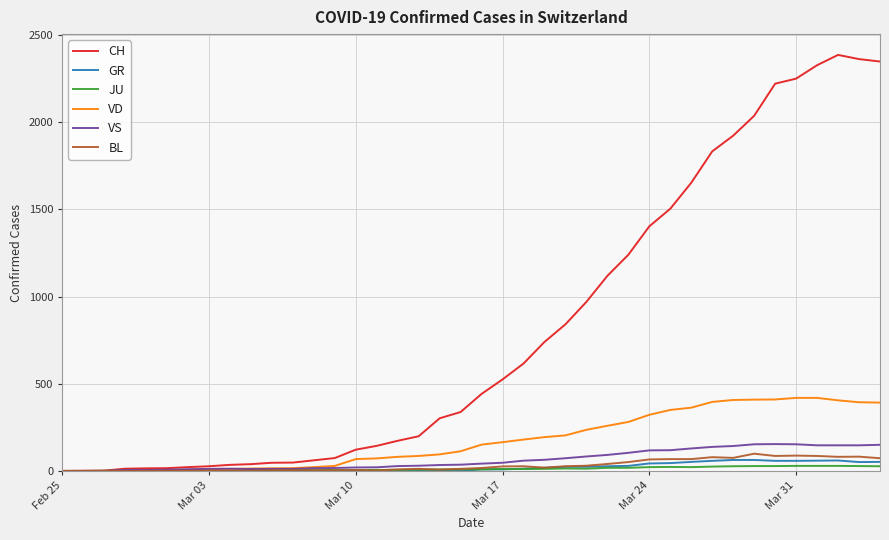

Which series has the widest spread of values?

CH